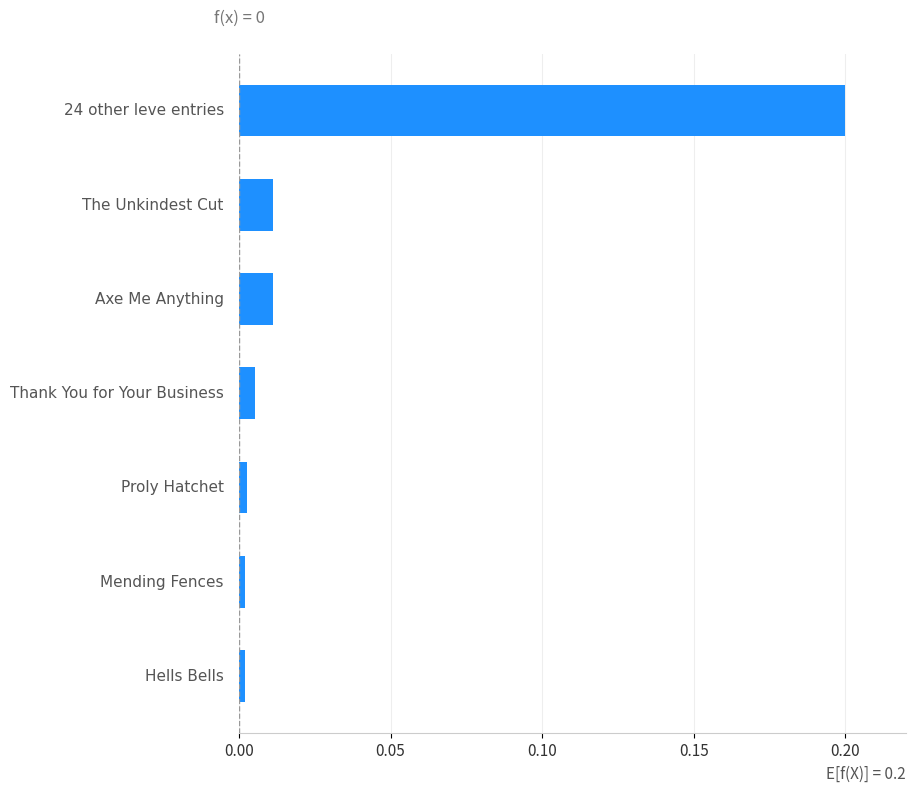

Are the bars grouped side by side (vs. stacked)?

No